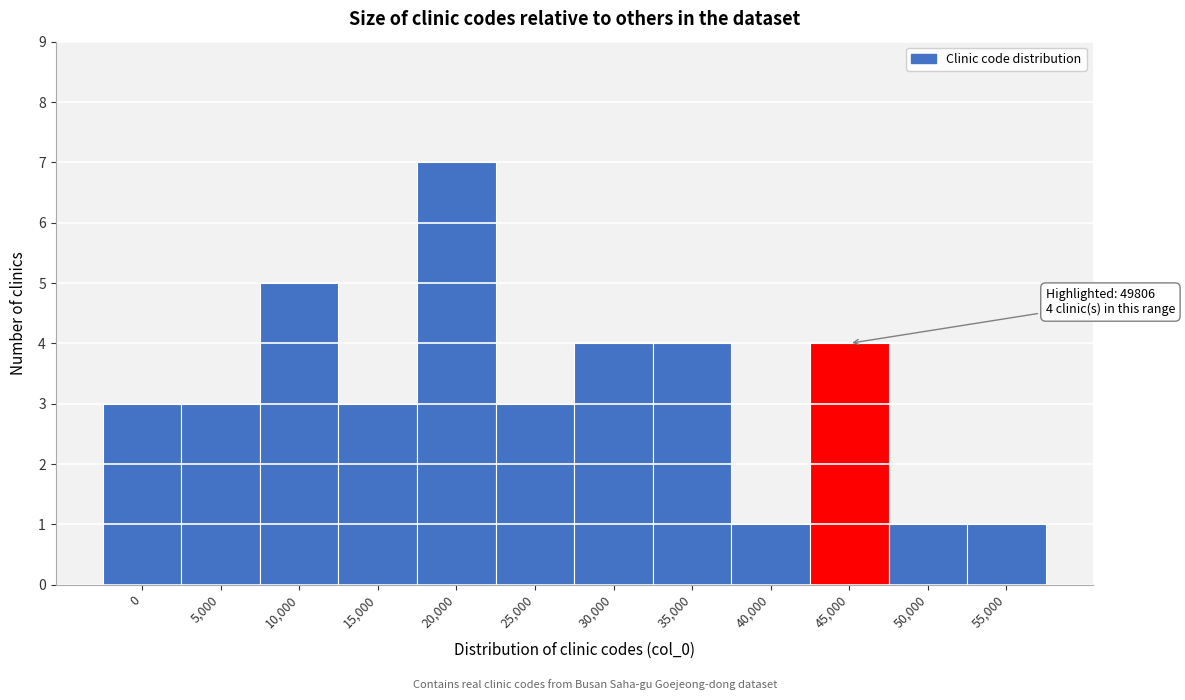

Reading left to right, transcribe all the data shown in this chart.

0=3	5,000=3	10,000=5	15,000=3	20,000=7	25,000=3	30,000=4	35,000=4	40,000=1	45,000=4	50,000=1	55,000=1